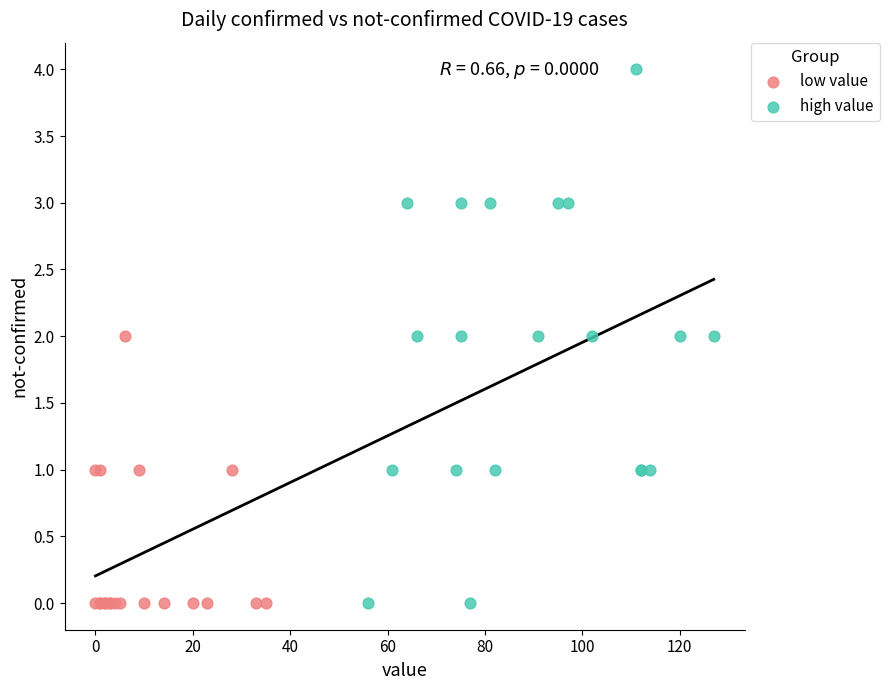

Which series has the widest spread of Y values?

high value